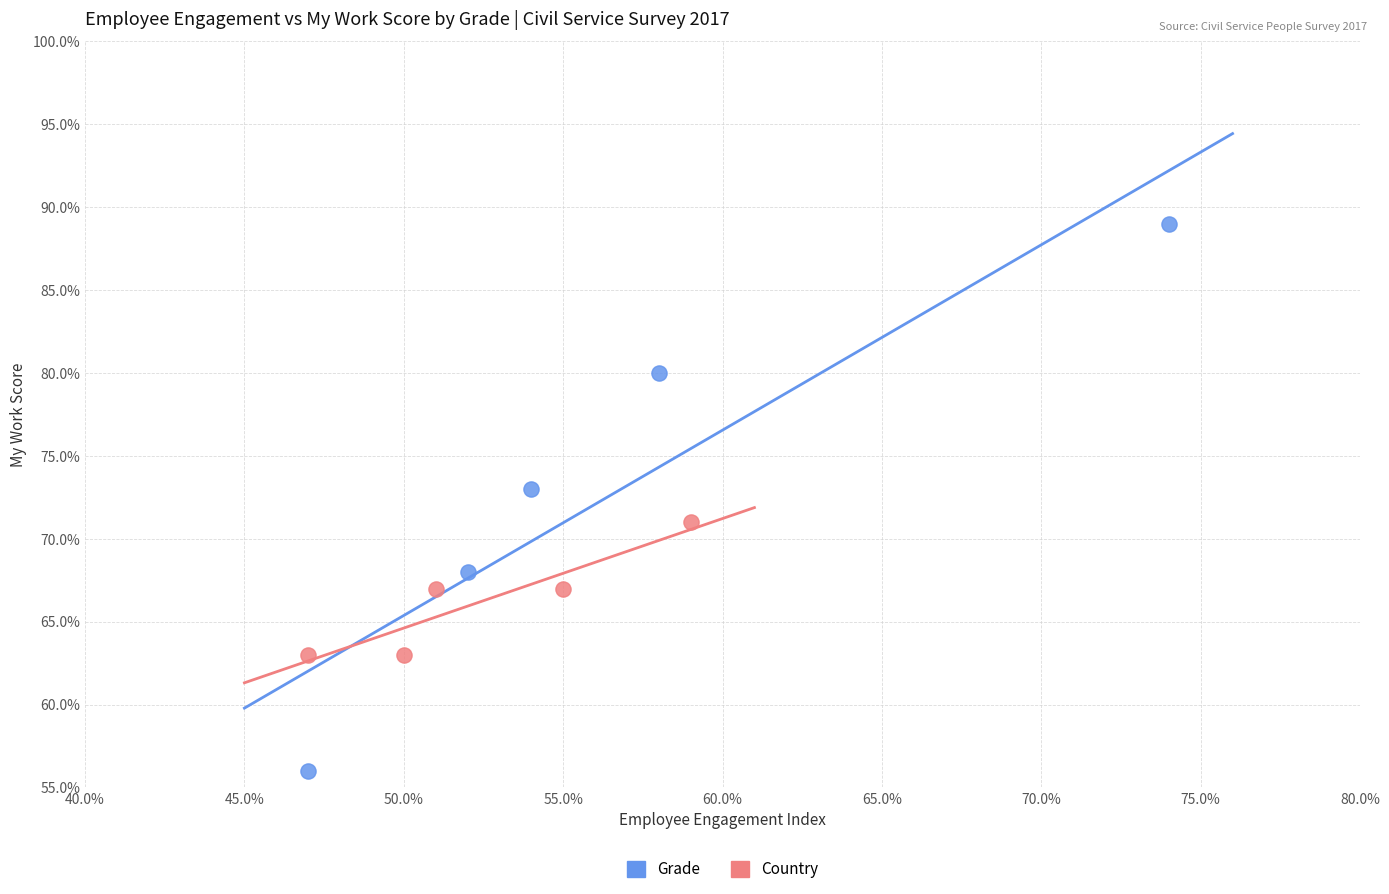

Which series reaches the minimum Y coordinate?

Grade